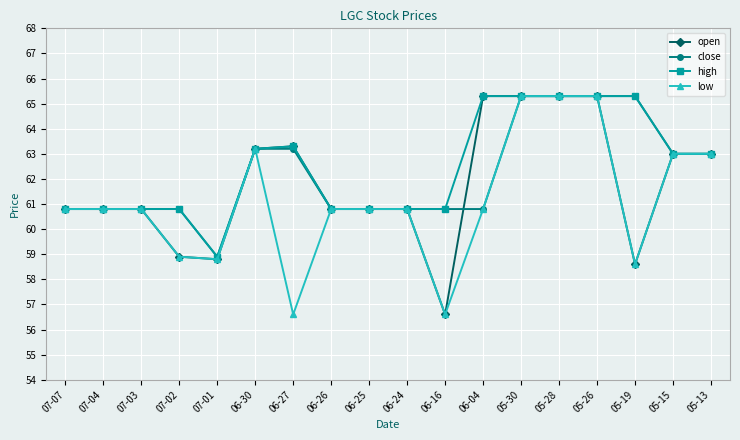

What is the difference between the open values at 06-30 and 06-24?

2.4